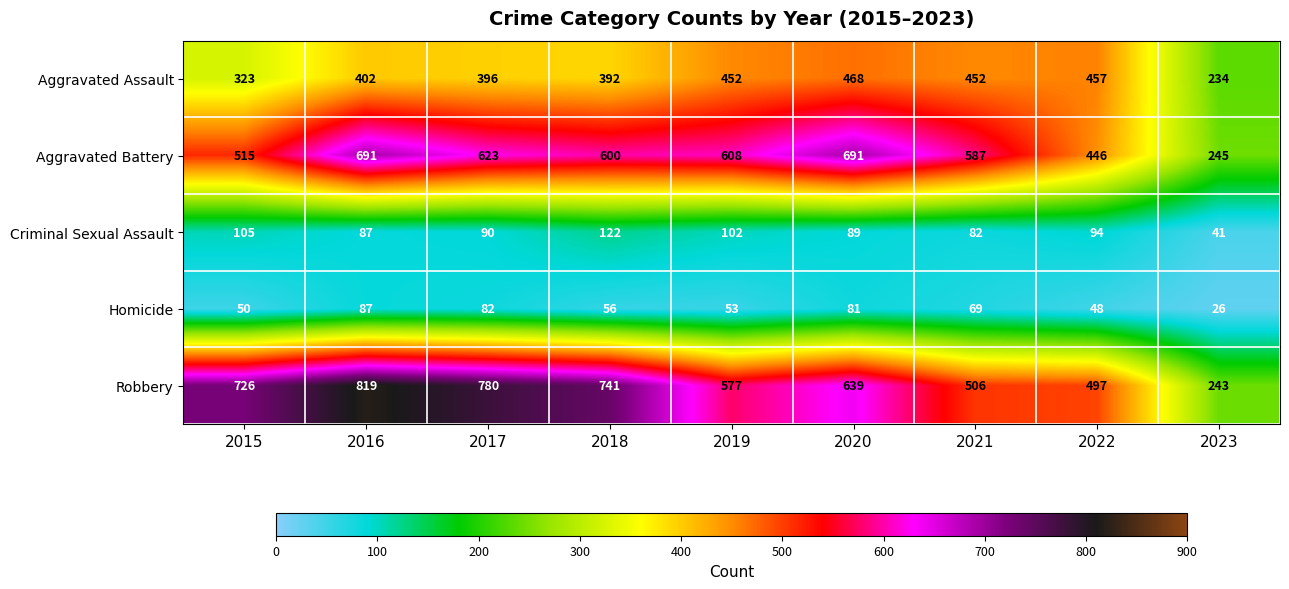

Where is Criminal Sexual Assault nearest to the value 81?

2021